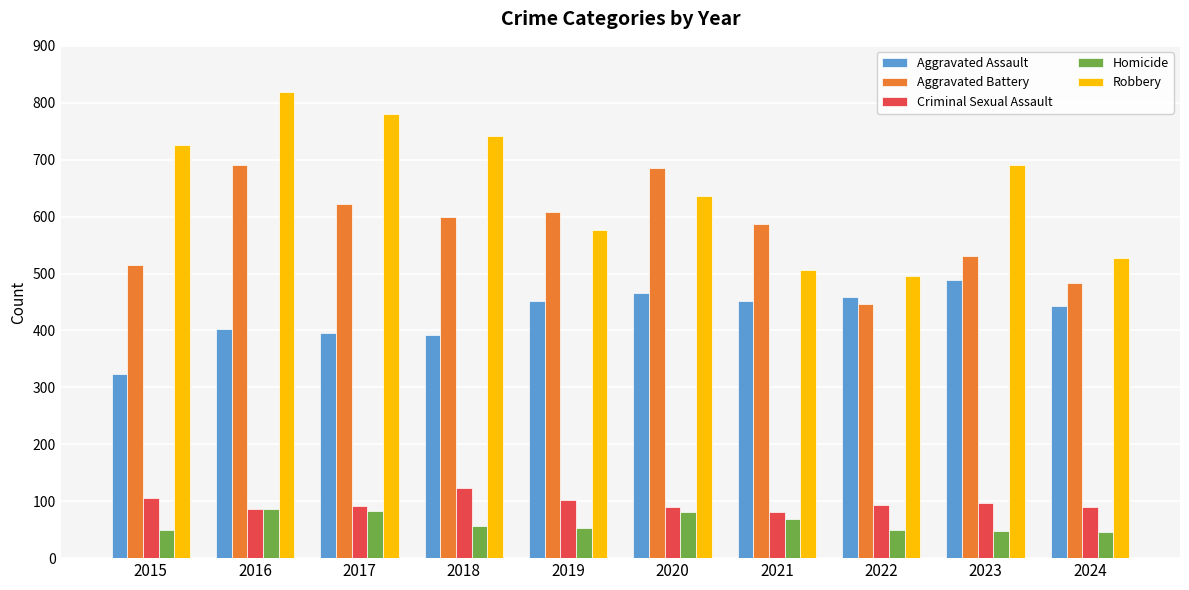

What is the difference between the Aggravated Assault values at 2019 and 2015?

129